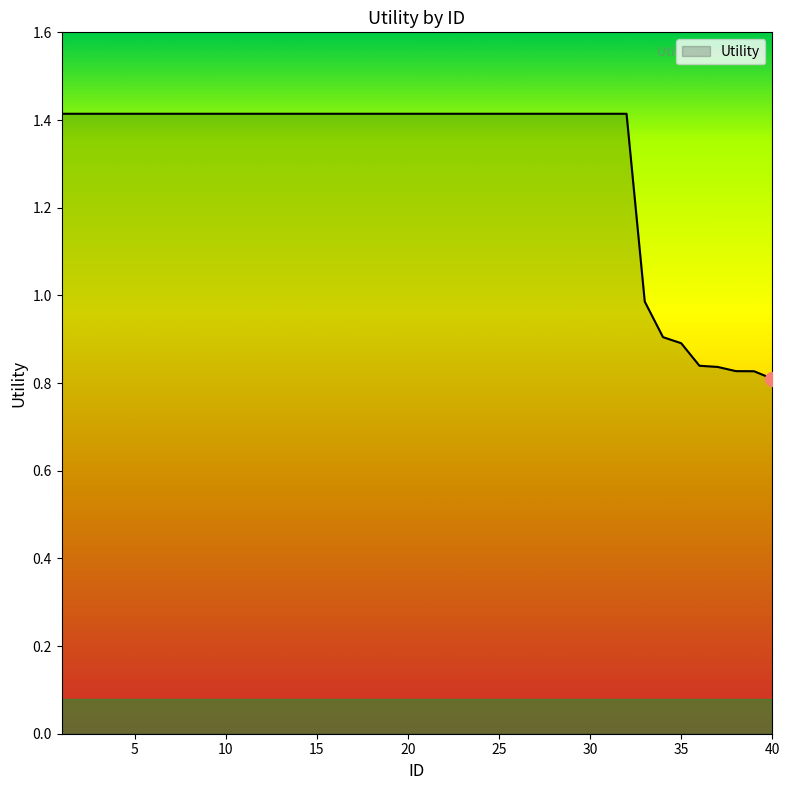

What is the difference between the maximum and minimum values?

0.6